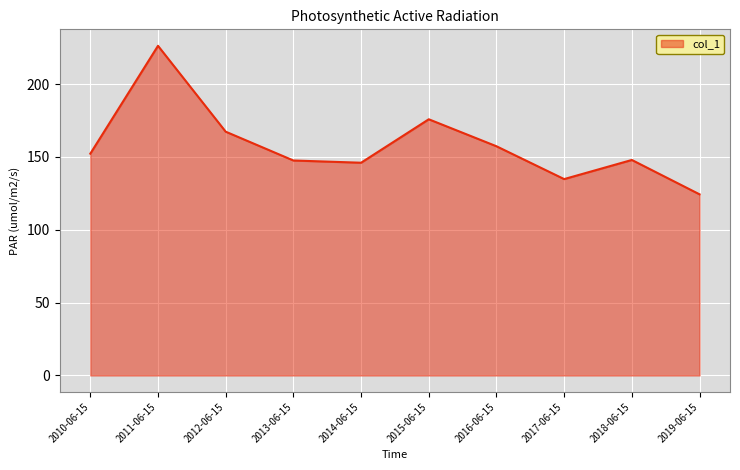

What is the difference between the maximum and minimum values?

101.9